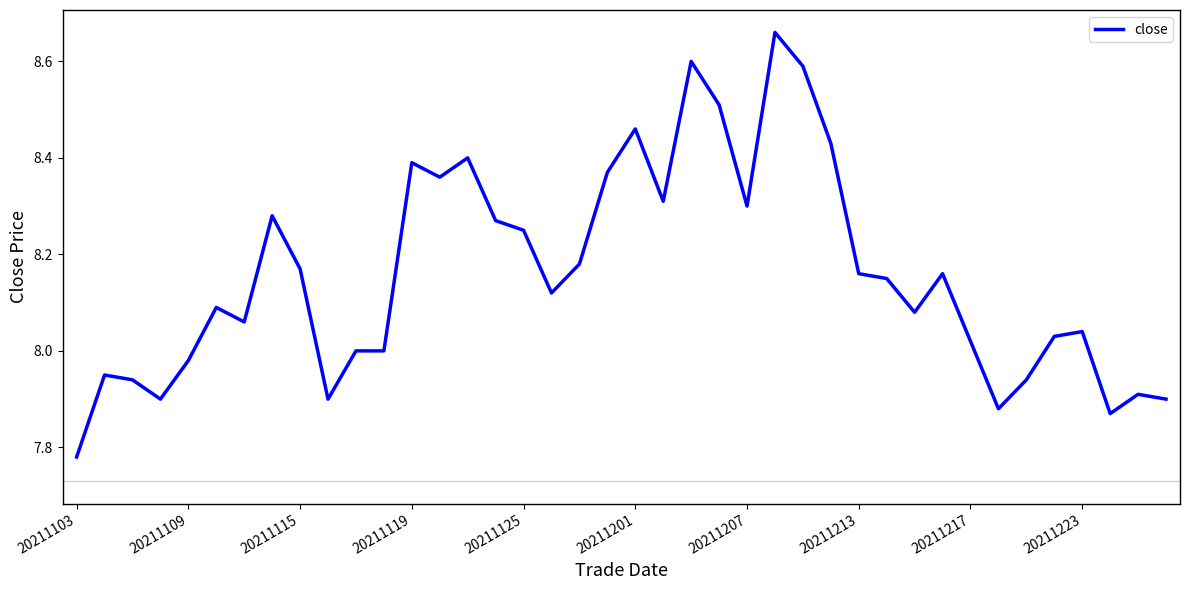

How many lines are shown in the chart?

1